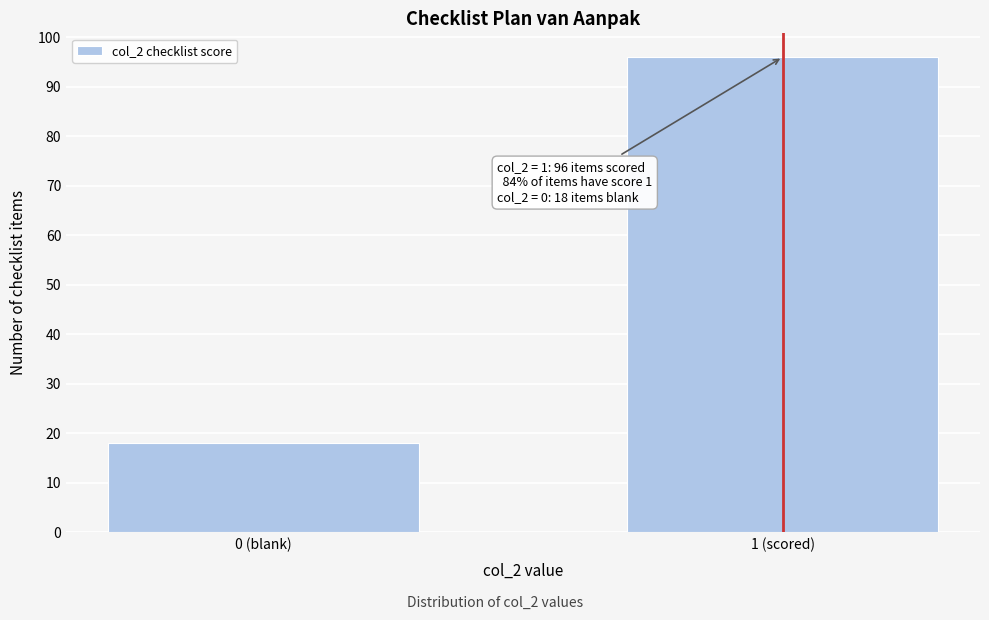

Reading left to right, what are all the values shown in this chart?

0 (blank)=18	1 (scored)=96